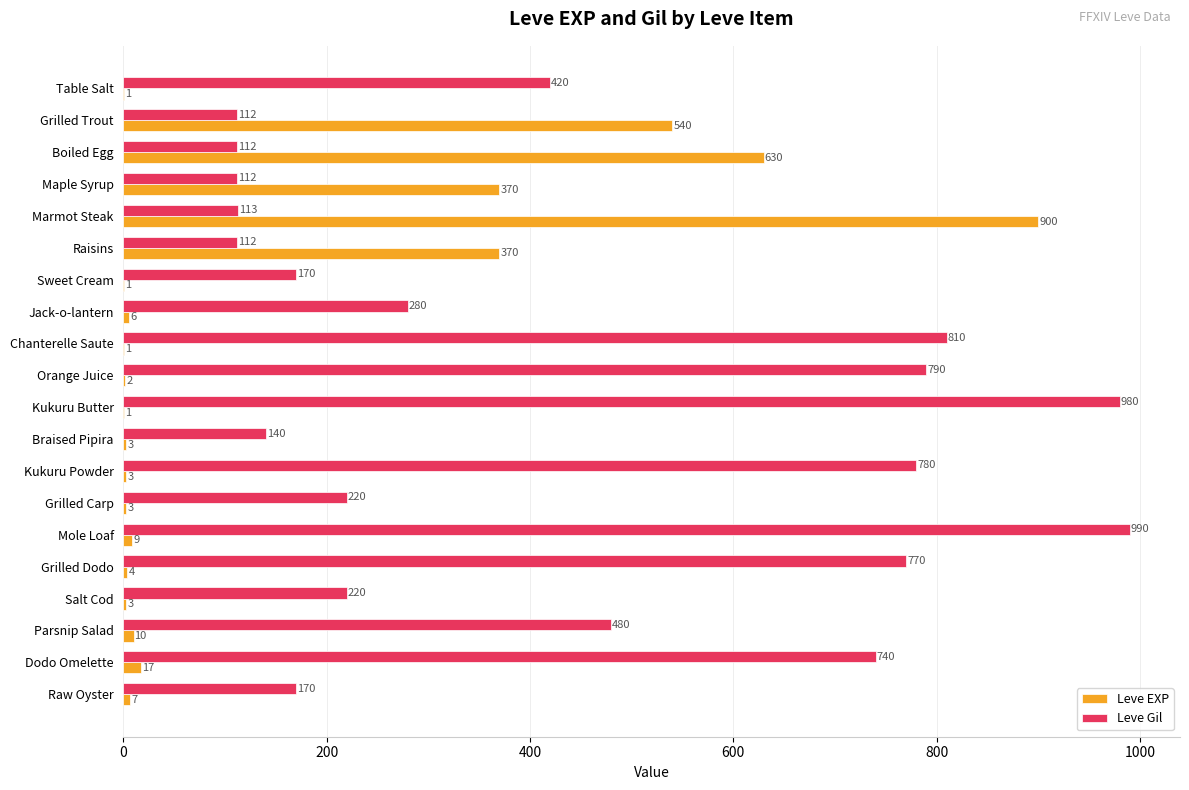

Read the Leve EXP value at Maple Syrup, to the nearest 50.

350